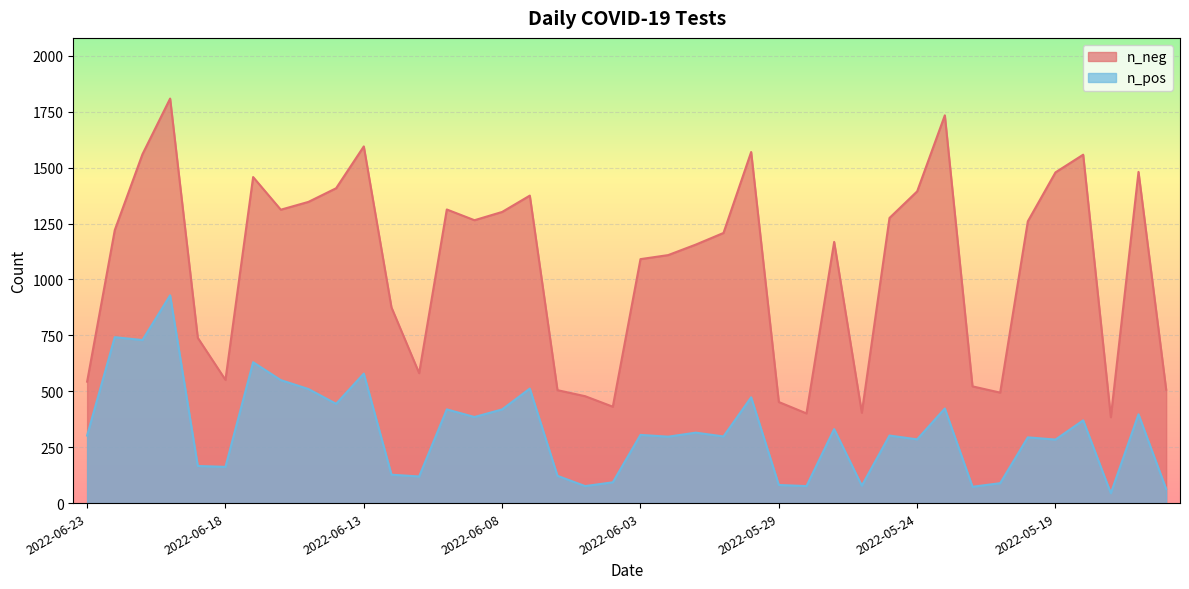

At which label does n_neg reach its peak?

2022-06-20